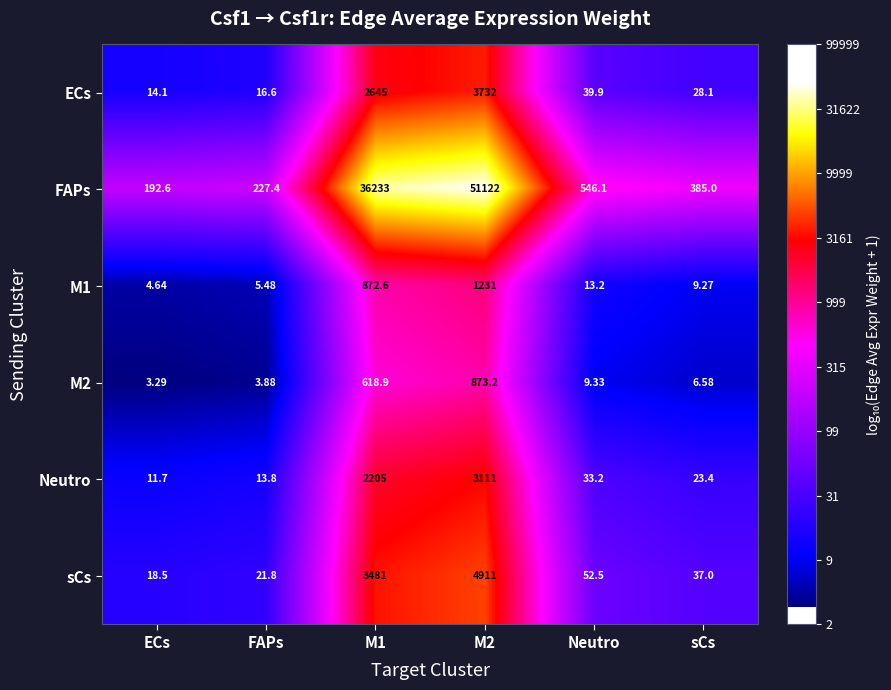

Rank the series by their maximum value, from highest to lowest.

FAPs, sCs, ECs, Neutro, M1, M2